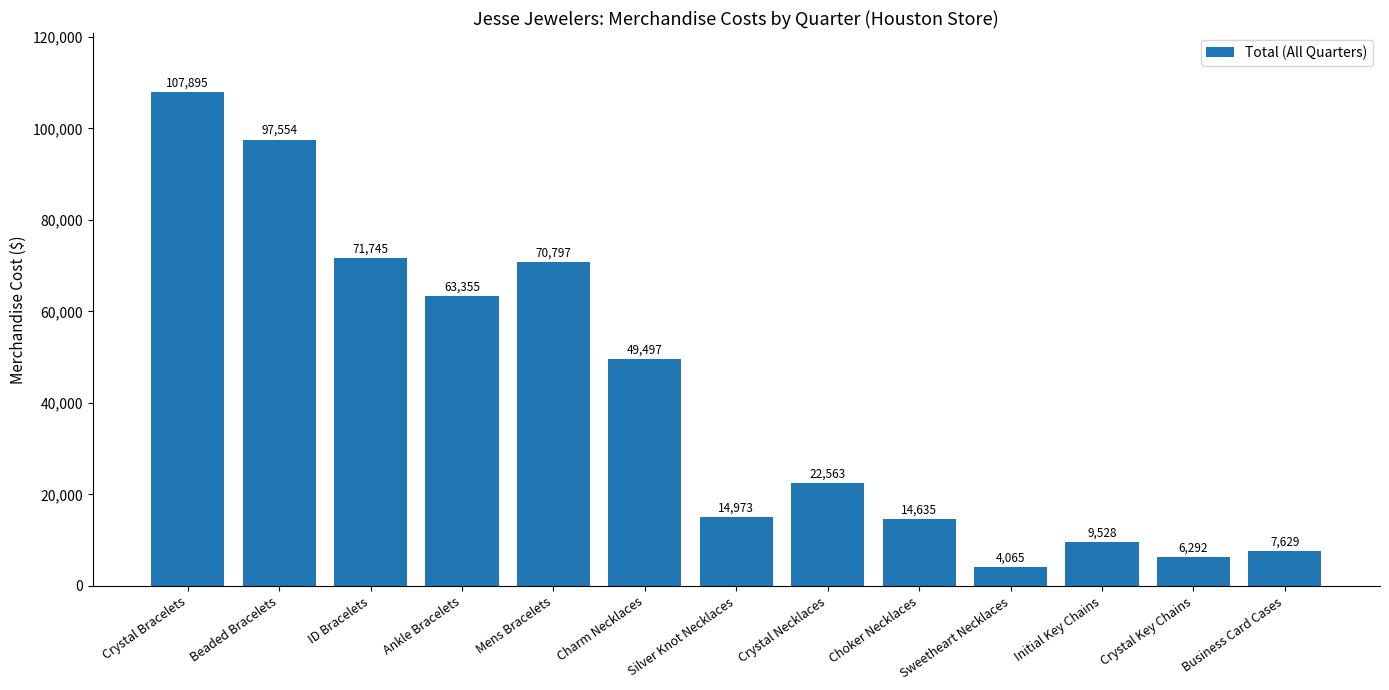

What is the ratio of the value at ID Bracelets to the value at Crystal Key Chains?

11.4